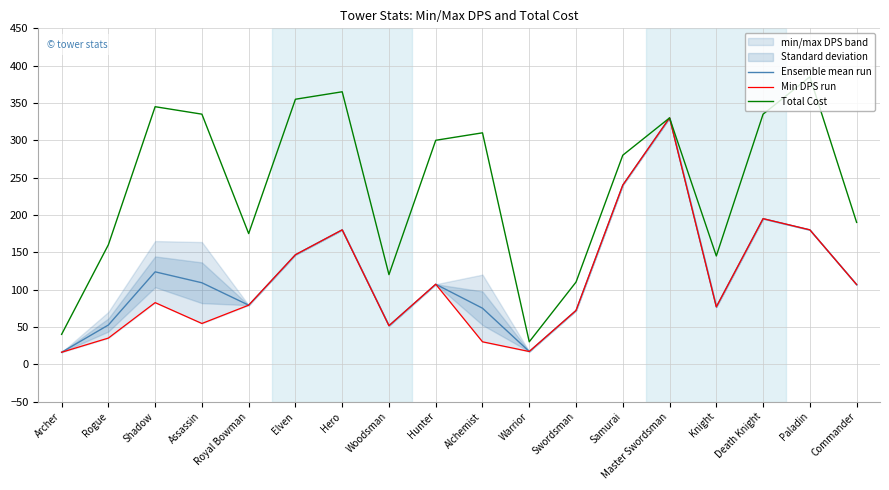

The Ensemble mean run series shows 523.5 at Master Swordsman. True or false?

False